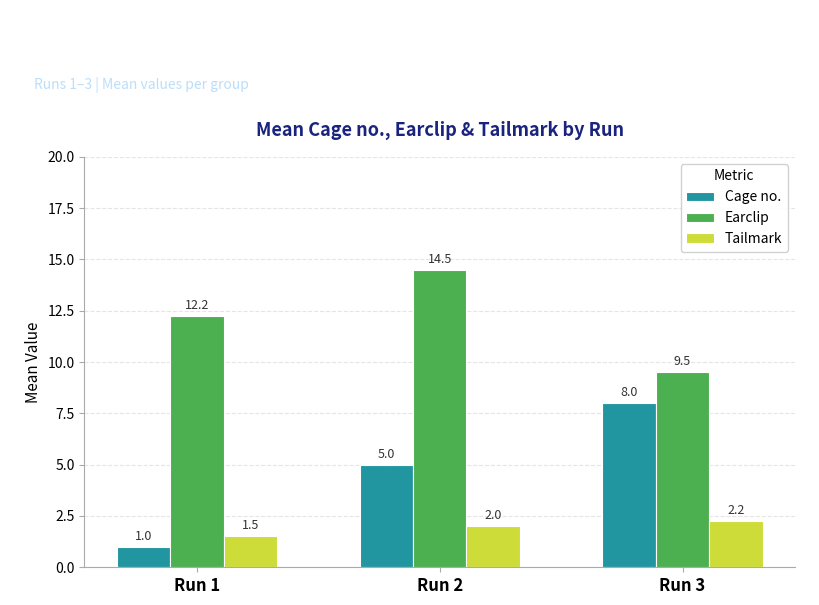

Rank the series at Run 2 from lowest to highest value.

Tailmark, Cage no., Earclip